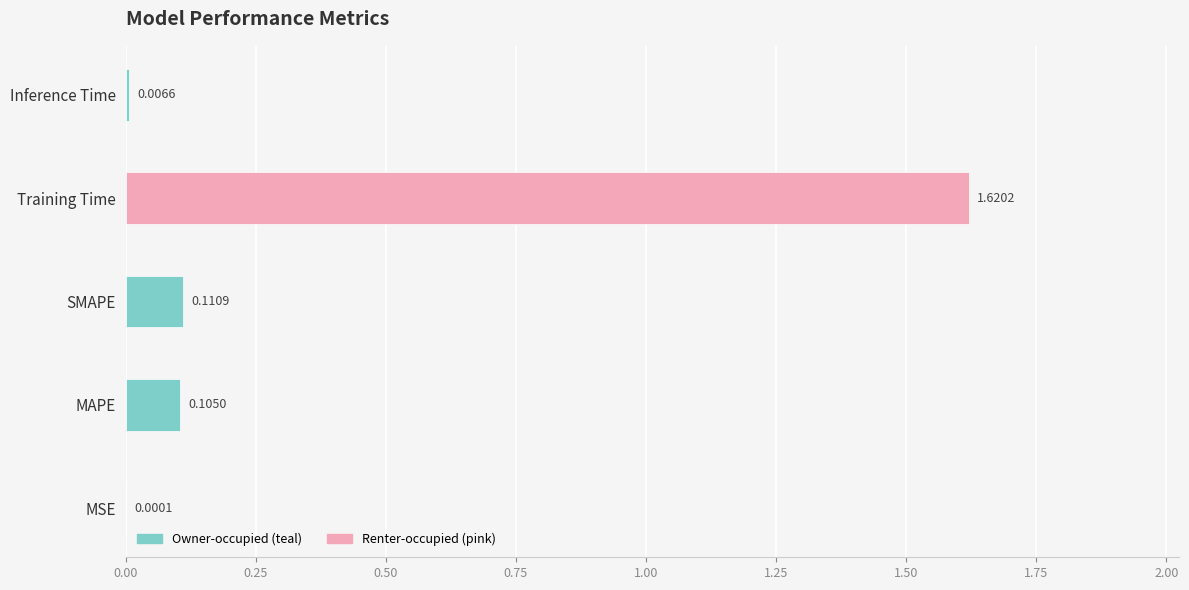

List the labels in order of value, smallest first.

MSE, Inference Time, MAPE, SMAPE, Training Time